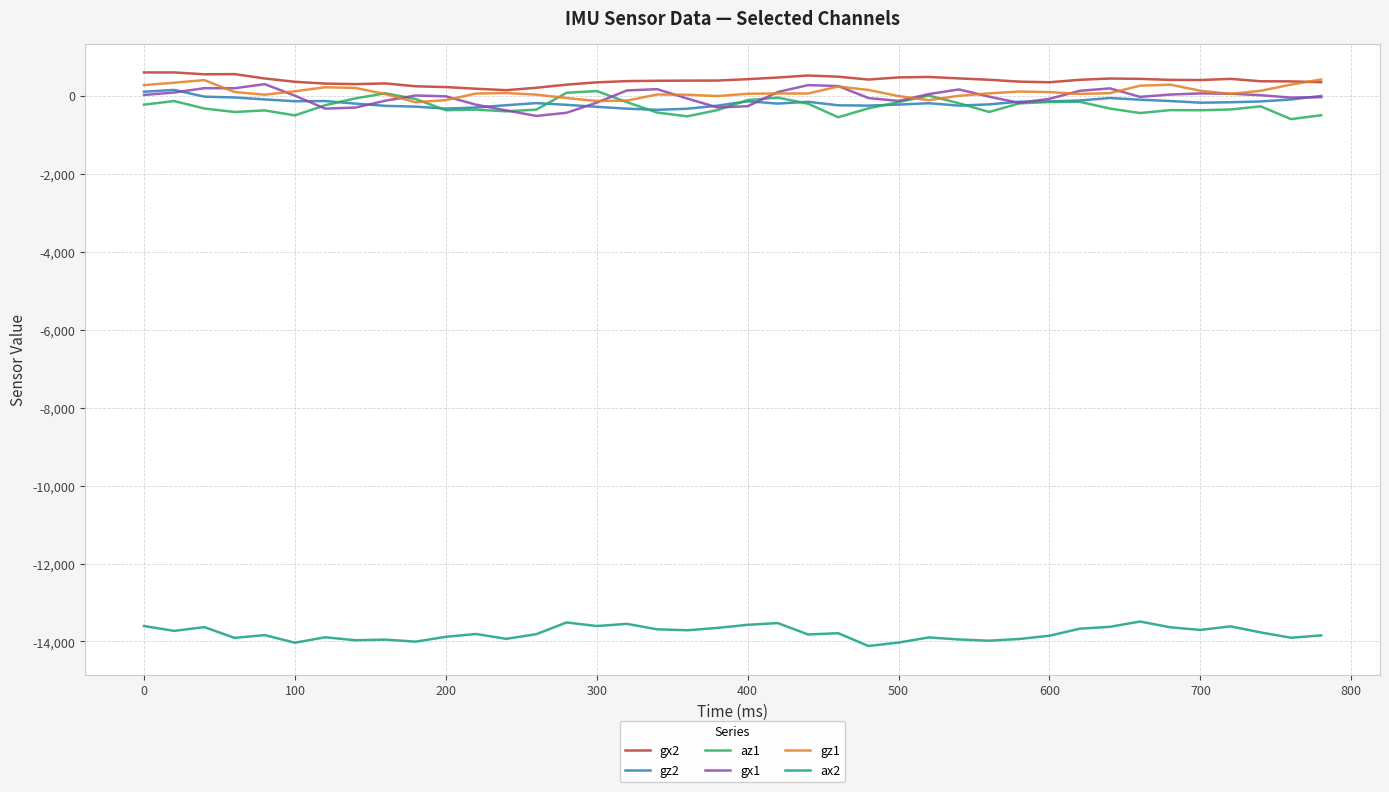

True or false: az1 and ax2 intersect in this chart.

False